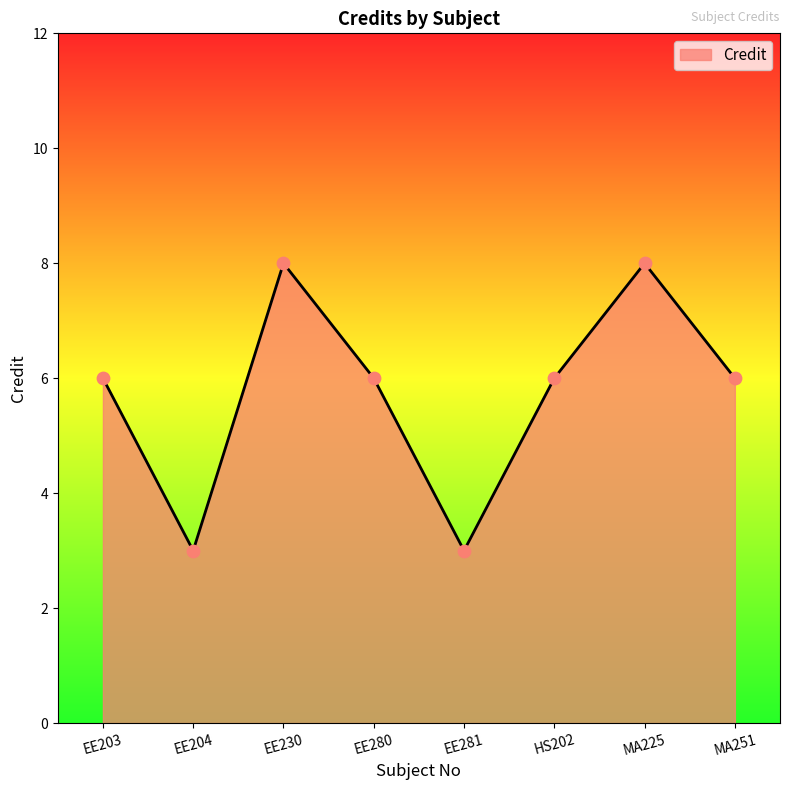

Approximately how many times larger is the value at HS202 compared to EE281?

2.0